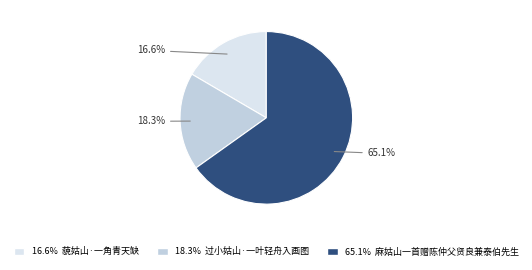

Rank the categories by value from lowest to highest.

藐姑山·一角青天缺, 过小姑山·一叶轻舟入画图, 麻姑山一首赠陈仲父贤良兼泰伯先生